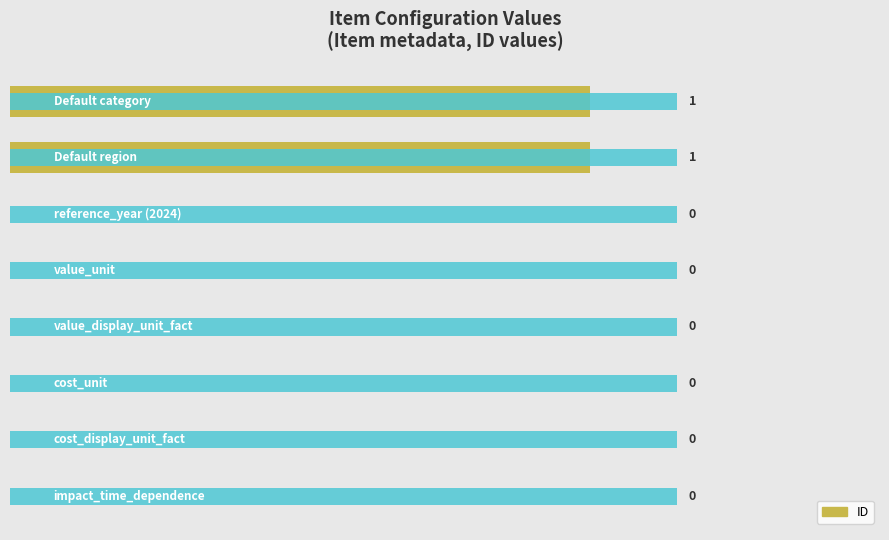

True or false: the data shows 1 at 5.

False